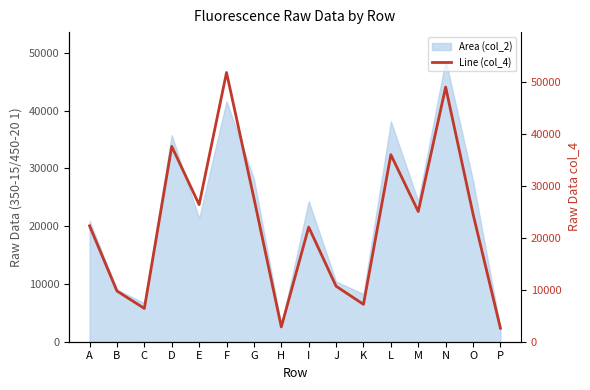

The value at A is 37670. True or false?

False